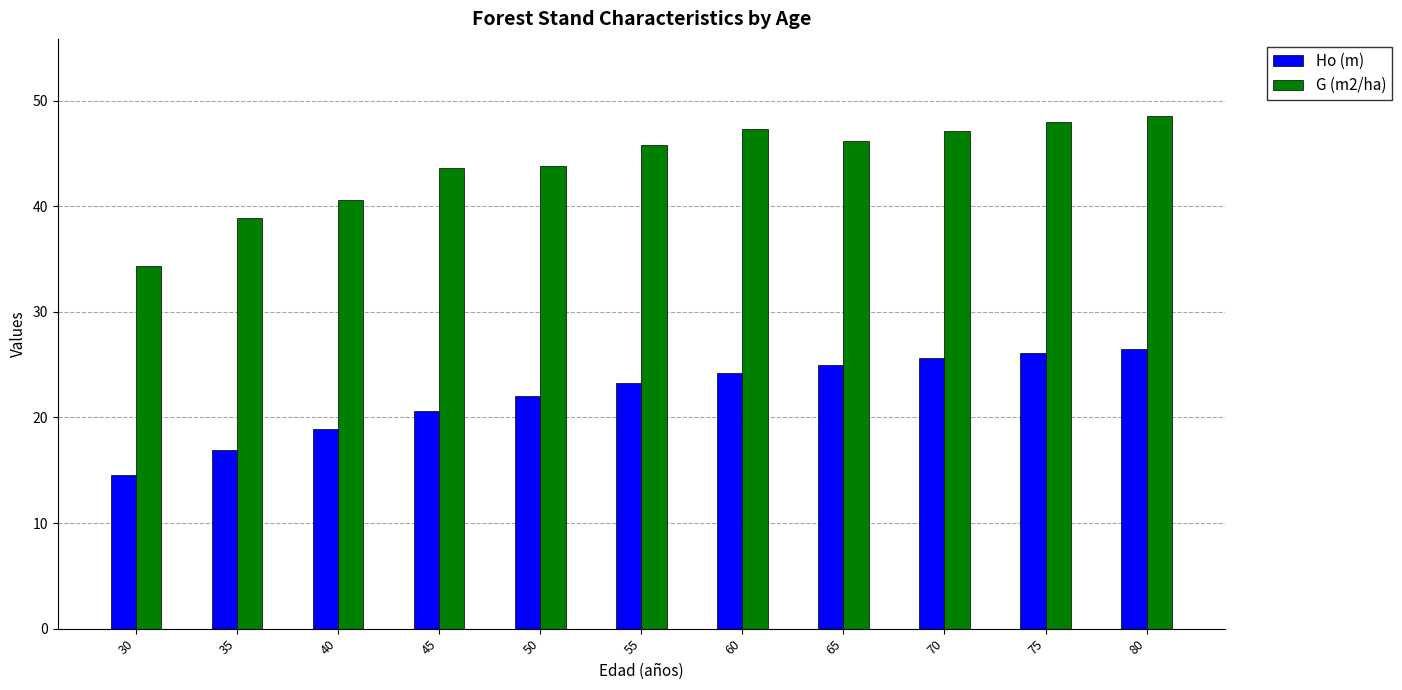

Count the number of categories in the chart.

11